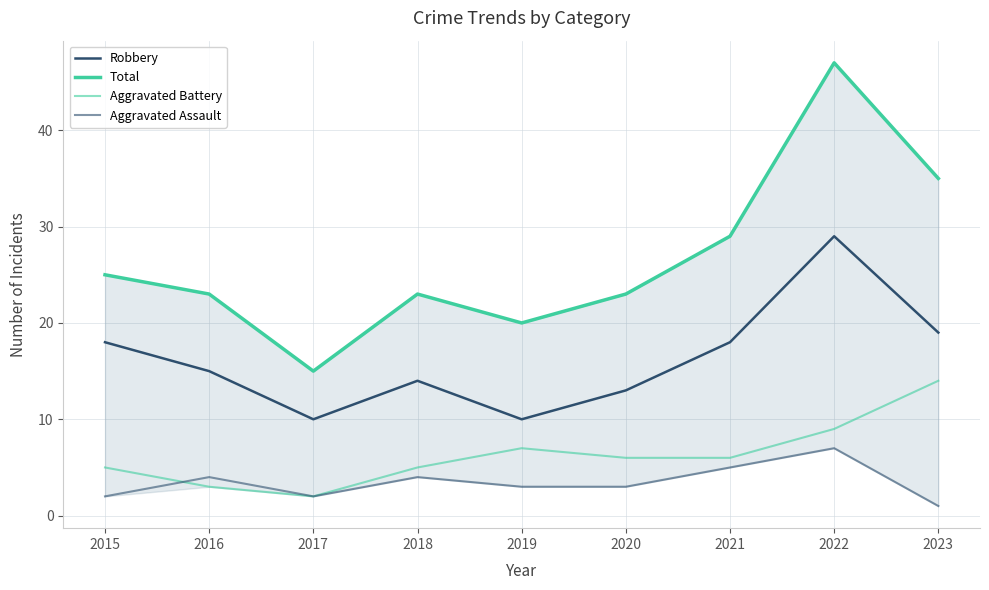

True or false: Robbery and Total intersect in this chart.

False